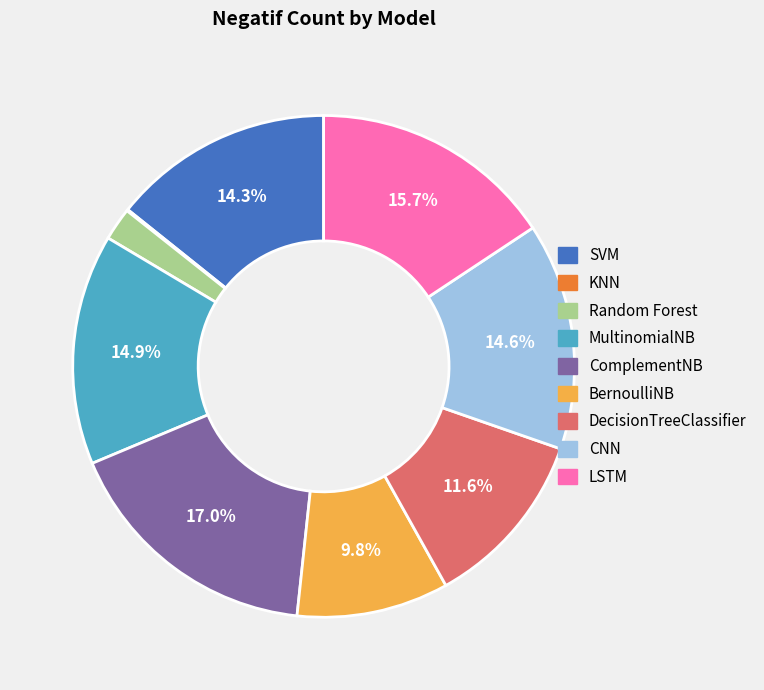

What is the largest slice in the pie chart?

ComplementNB